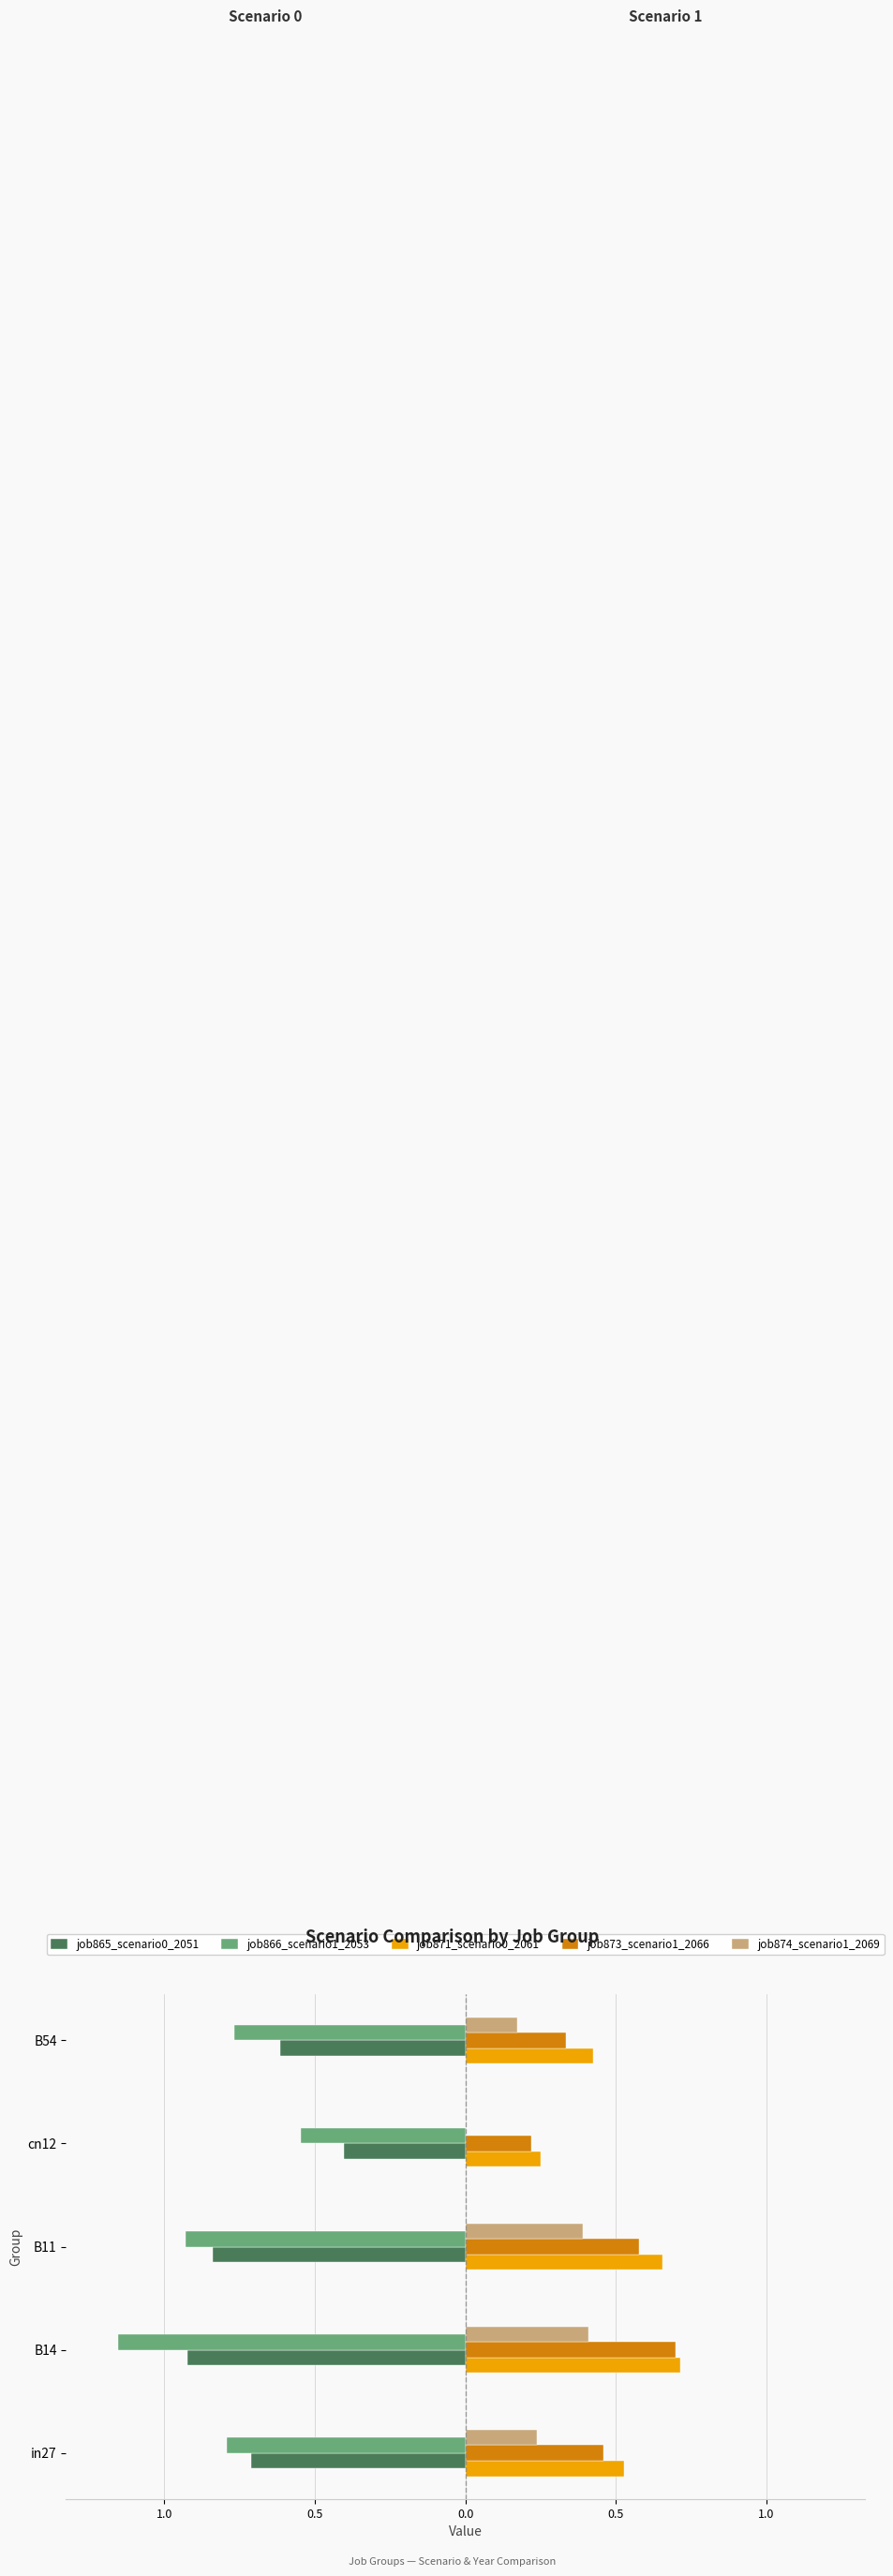

How many job873_scenario1_2066 values are between 0 and 1?

5